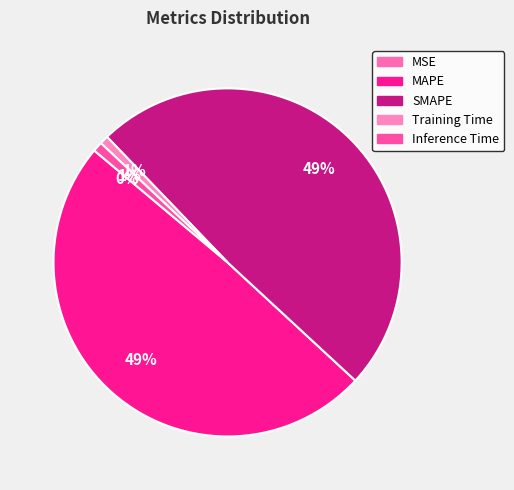

What is the total percentage of Training Time and MSE?

0.8%